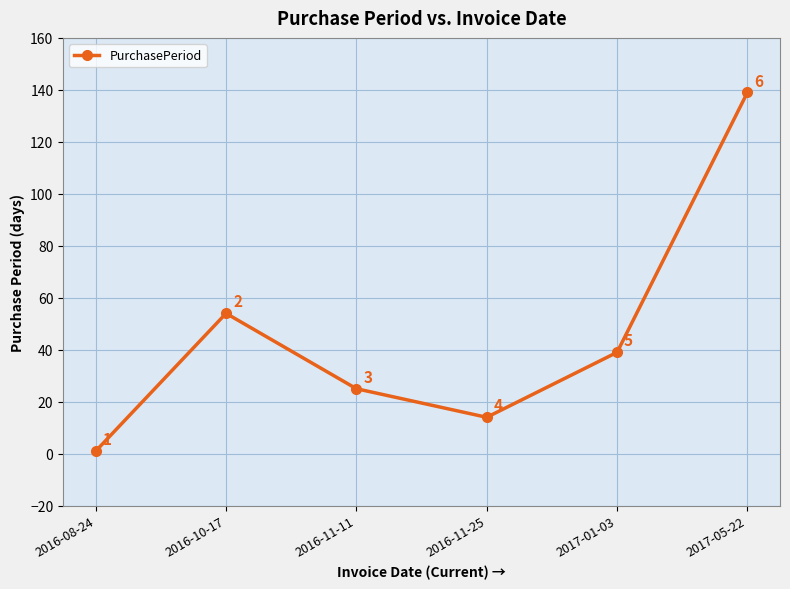

How many values are below 39?

3